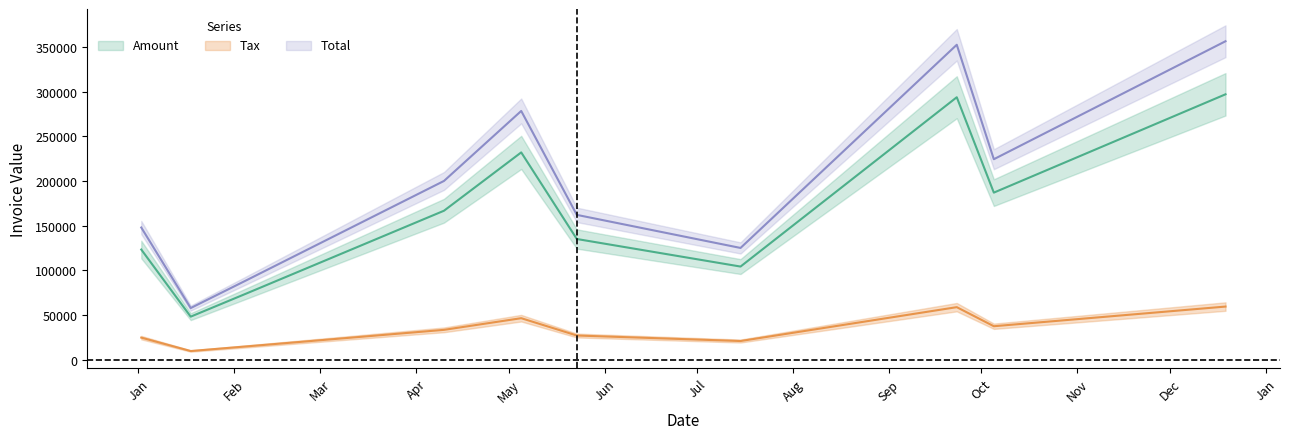

What is the sum of the Total values at 2017-05-05 and 2017-01-18?

336355.2